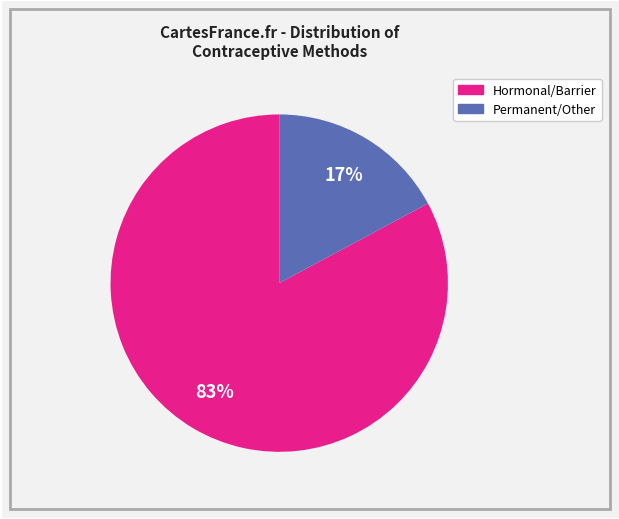

Is there a majority slice in this chart?

Yes